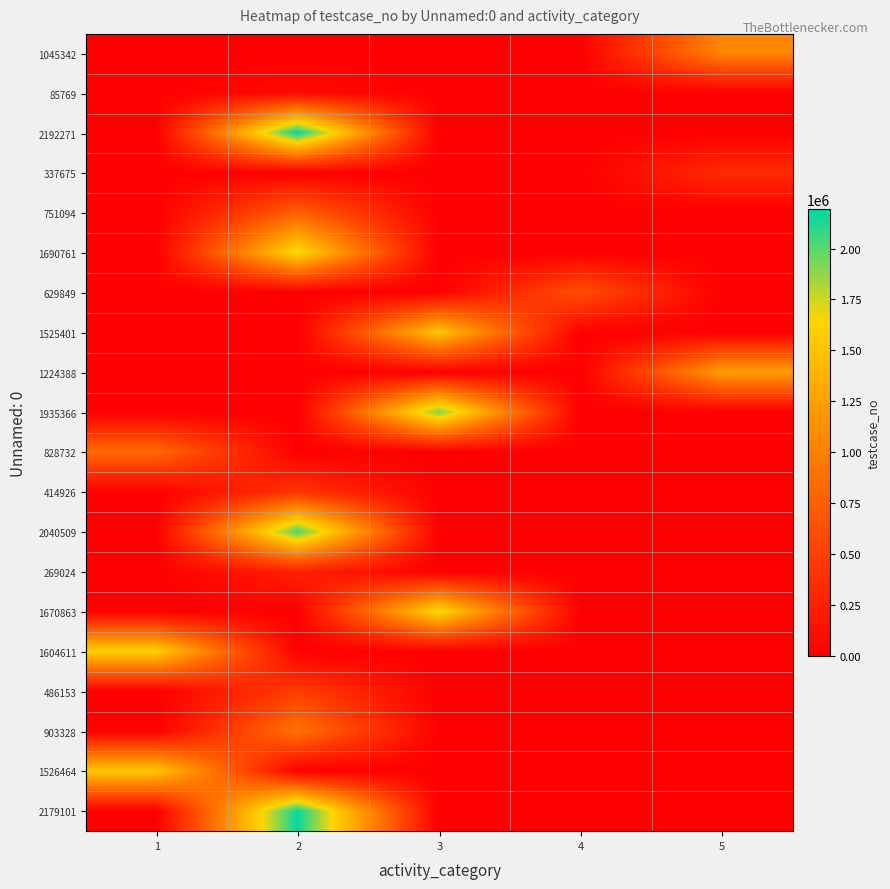

Rank the series at 2 from highest to lowest value.

2192271, 2179101, 2040509, 1690761, 903328, 751094, 486153, 414926, 269024, 85769, 1045342, 337675, 629849, 1525401, 1224388, 1935366, 828732, 1670863, 1604611, 1526464